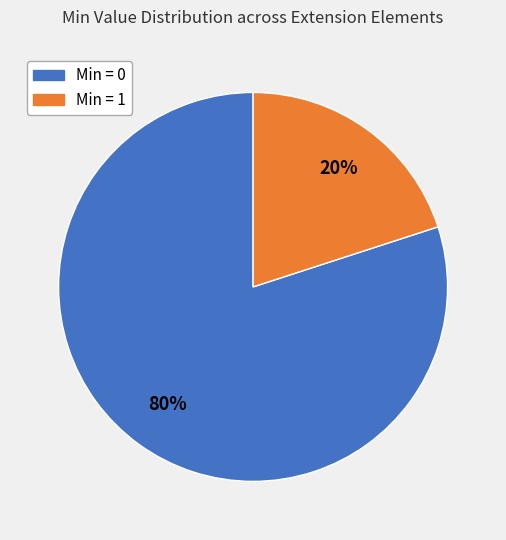

Does any single category account for the majority?

Yes